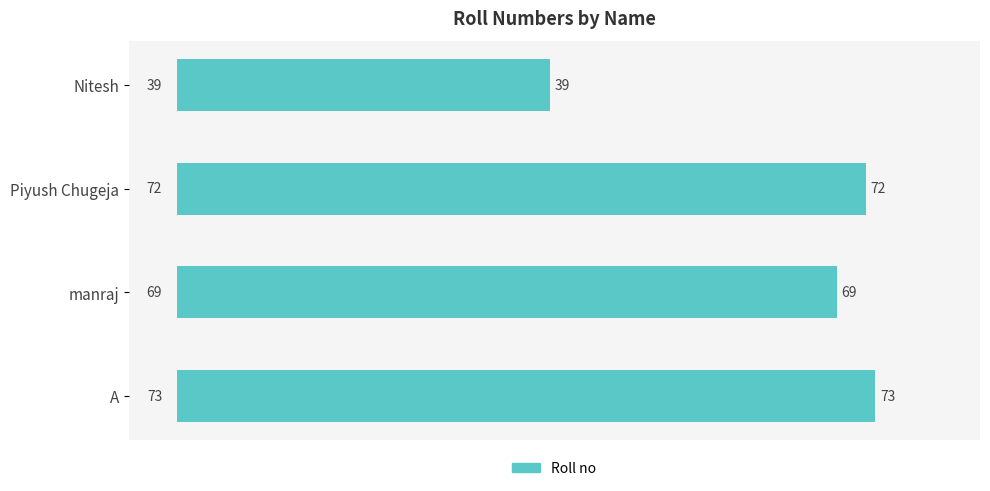

Count the number of categories in the chart.

4